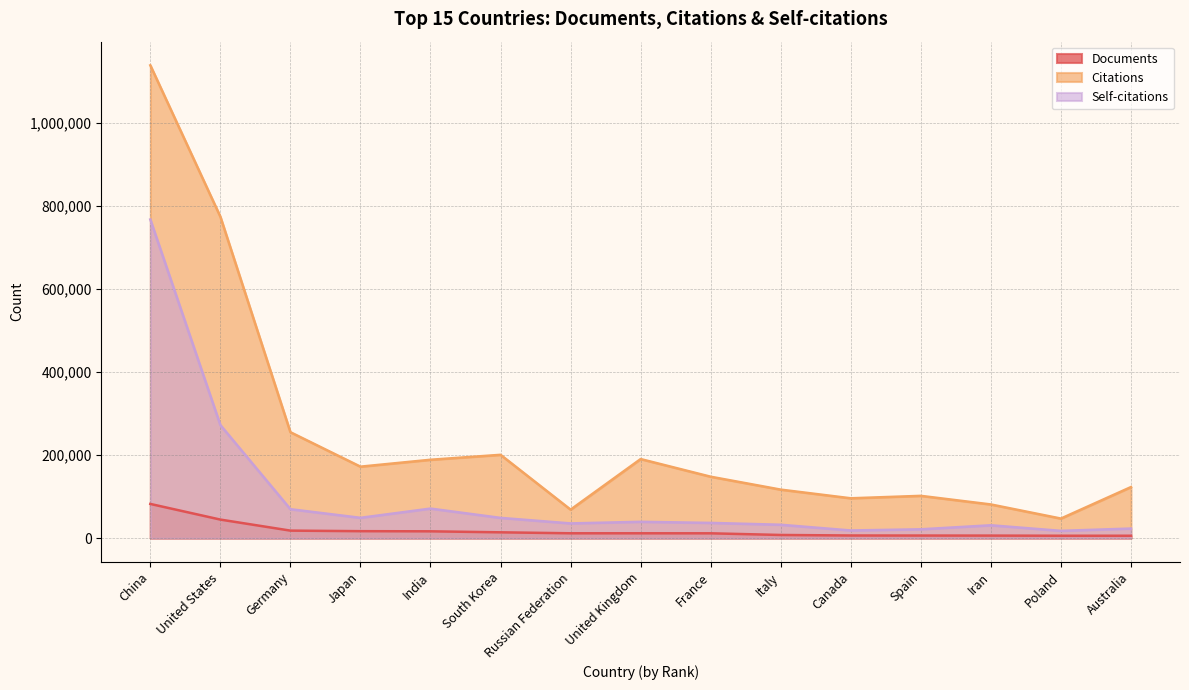

Which series has the largest total across all categories?

Citations